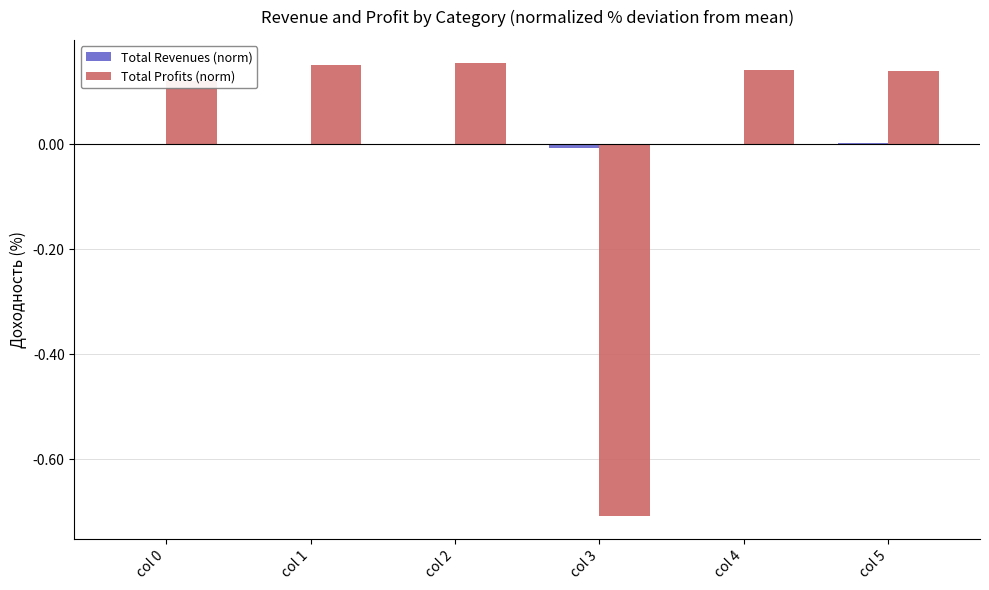

Is it true that Total Profits (norm) equals 0.3 at col 1?

False